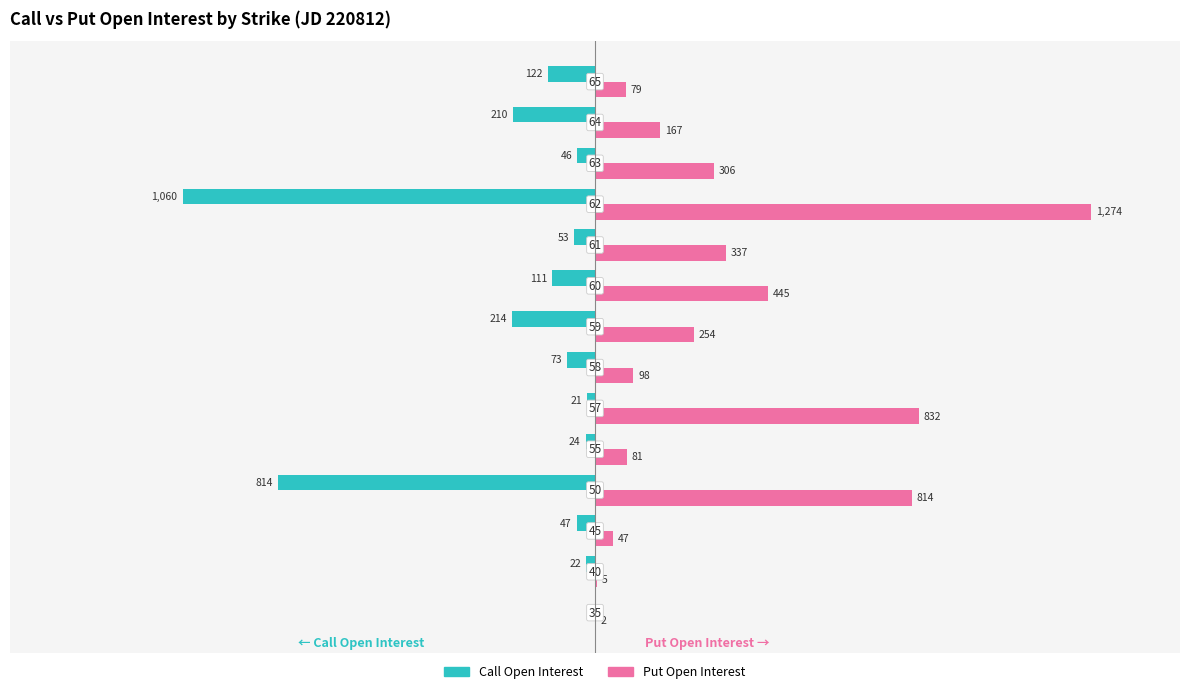

What are all the series names shown in the legend?

Call Open Interest, Put Open Interest